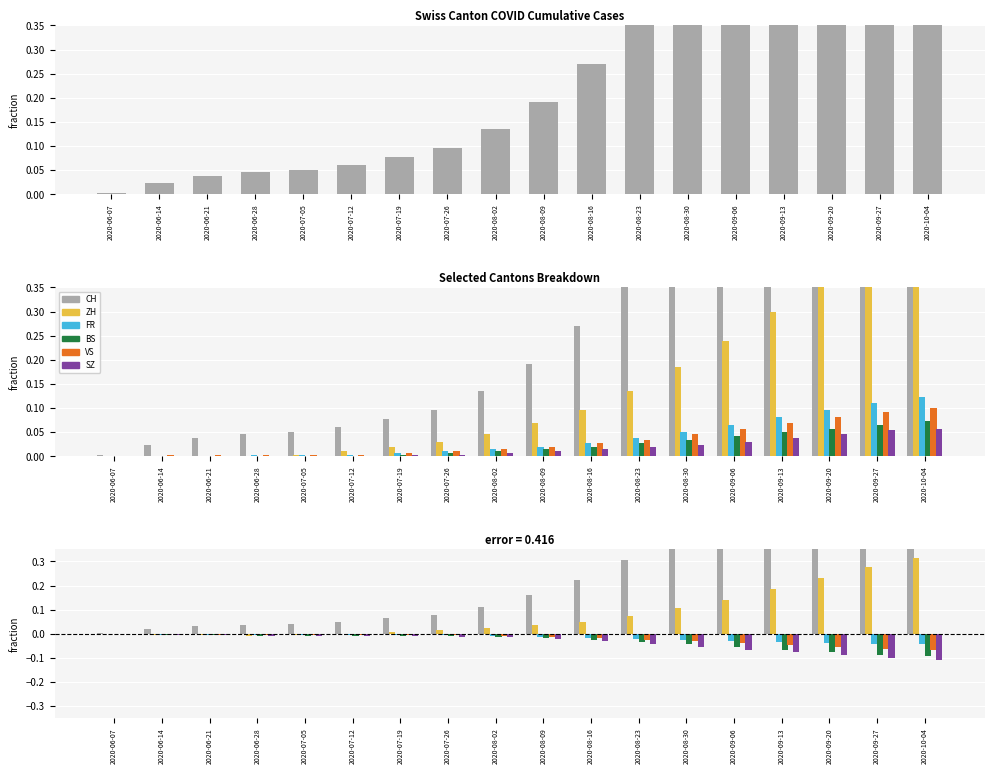

What is the sum of the CH values at 2020-09-13 and 2020-08-09?

0.7